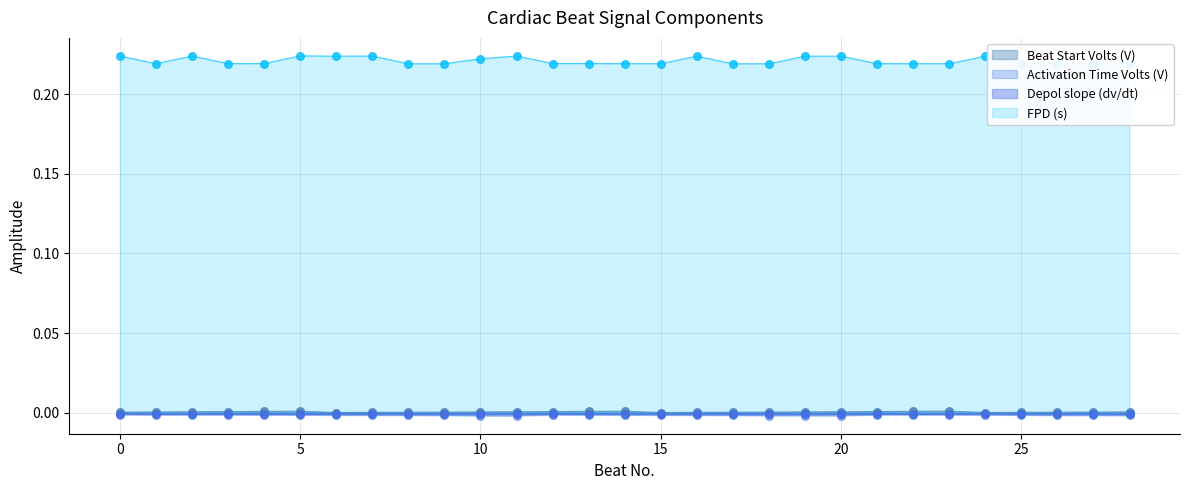

Which series contains the lowest Y value?

Activation Time Volts (V)